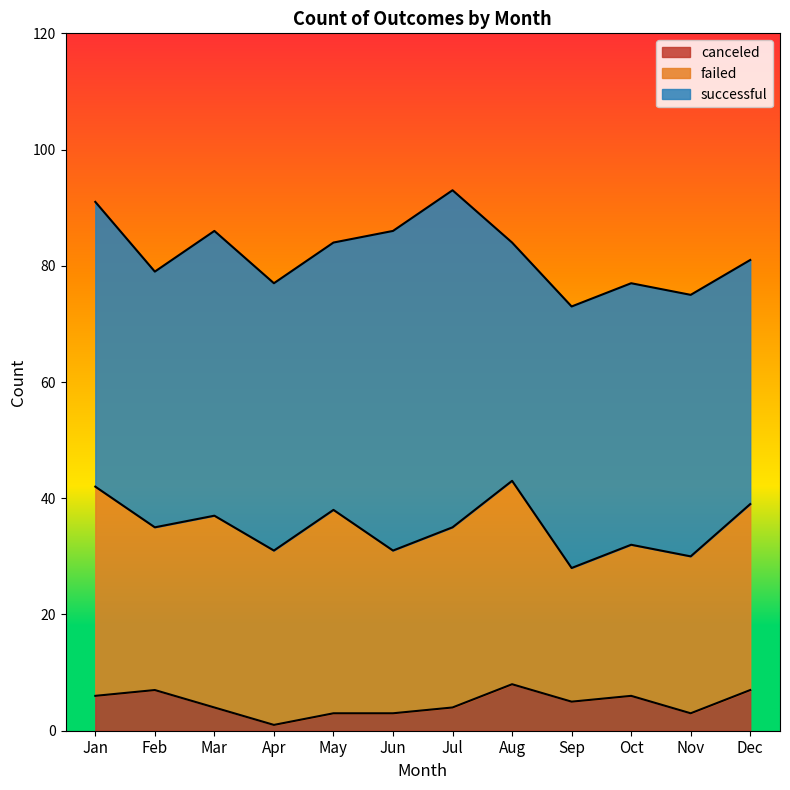

True or false: successful and failed intersect in this chart.

False